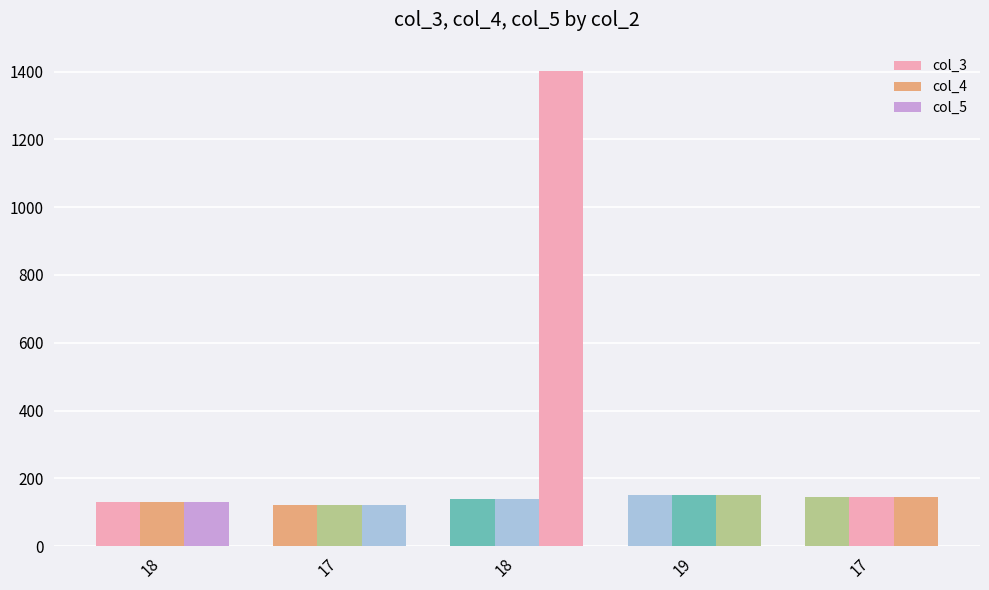

At which label does col_3 first exceed 140?

19